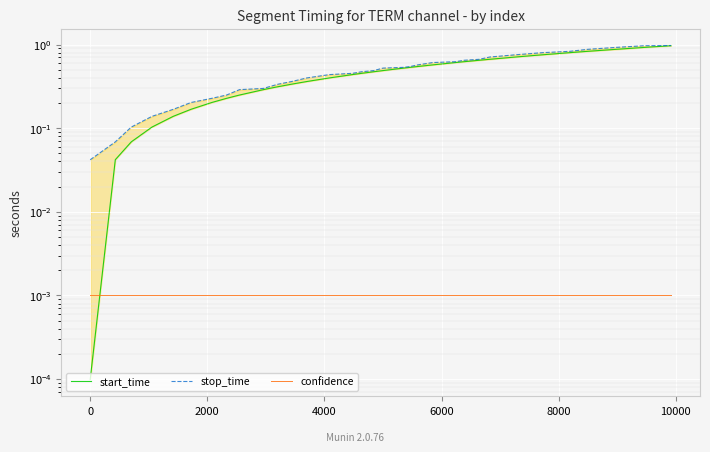

Reading right to left, list all the values displayed in this chart.

start_time: 1.0	0.9	0.9	0.8	0.8	0.8	0.7	0.7	0.6	0.6	0.6	0.6	0.5	0.5	0.5	0.5	0.5	0.5	0.4	0.4	0.4	0.3	0.3	0.3	0.3	0.2	0.2	0.2	0.2	0.1	0.1	0.1	0.0	0.0
stop_time: 1.0	1.0	0.9	0.9	0.8	0.8	0.8	0.7	0.7	0.6	0.6	0.6	0.6	0.5	0.5	0.5	0.5	0.5	0.5	0.4	0.4	0.4	0.3	0.3	0.3	0.3	0.2	0.2	0.2	0.2	0.1	0.1	0.1	0.0
confidence: 0.0	0.0	0.0	0.0	0.0	0.0	0.0	0.0	0.0	0.0	0.0	0.0	0.0	0.0	0.0	0.0	0.0	0.0	0.0	0.0	0.0	0.0	0.0	0.0	0.0	0.0	0.0	0.0	0.0	0.0	0.0	0.0	0.0	0.0